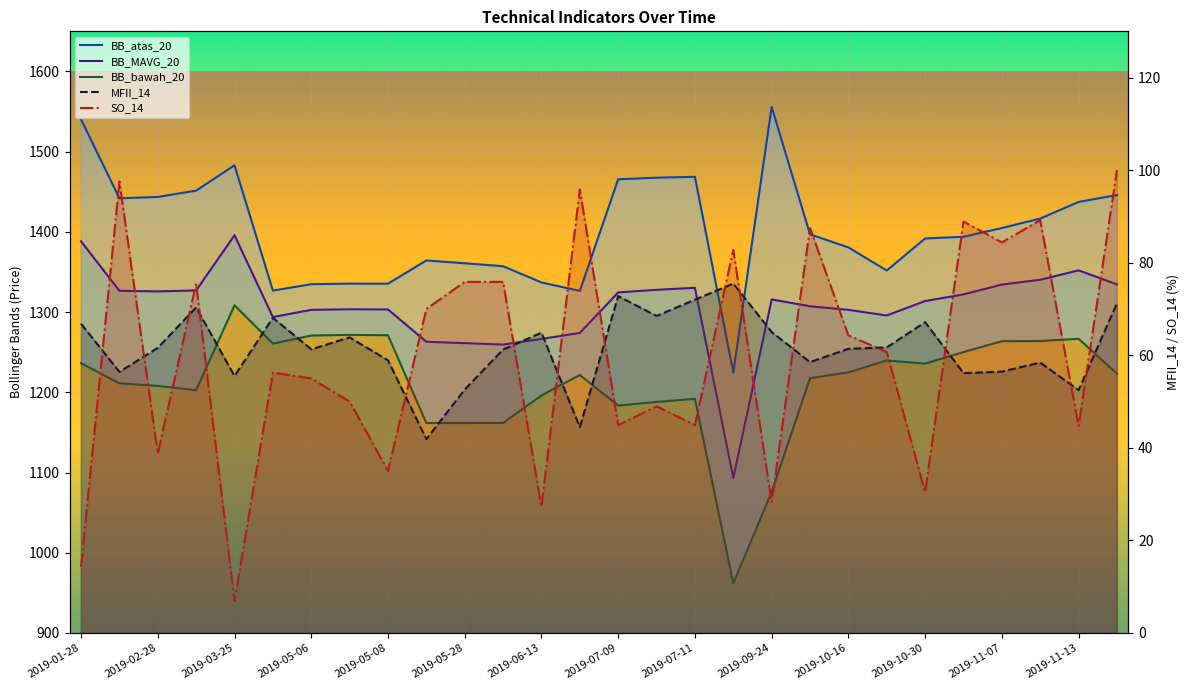

Where is the first local minimum for BB_atas_20?

2019-02-28